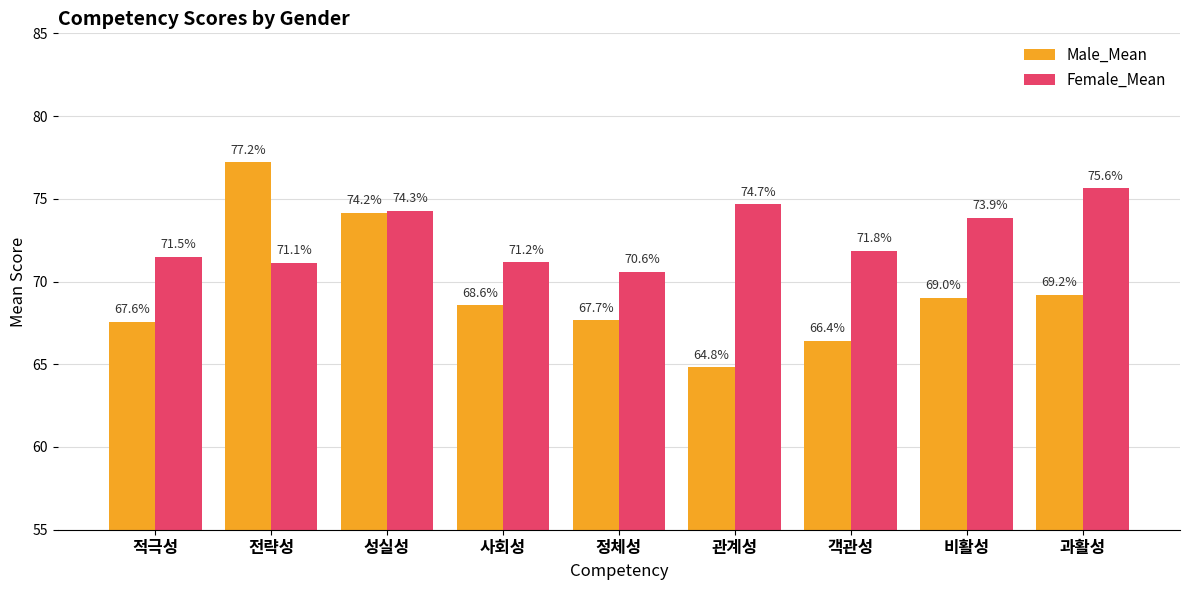

What is the sum of the Female_Mean values at 관계성 and 객관성?

146.5